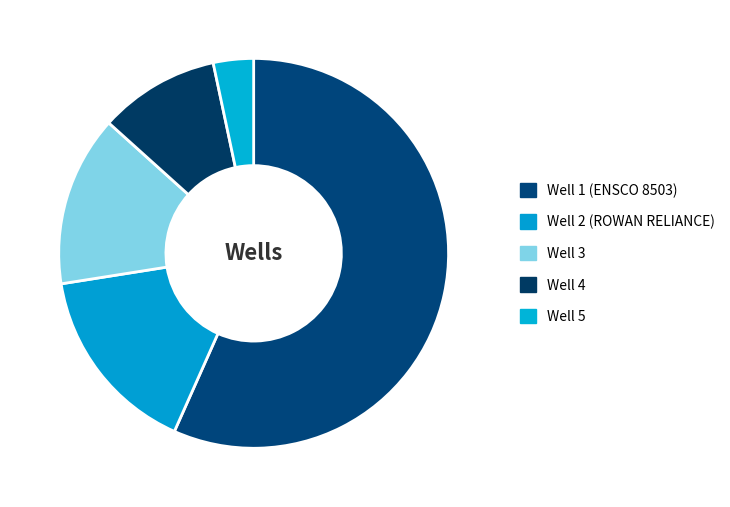

Which slice is the largest?

Well 1 (ENSCO 8503)